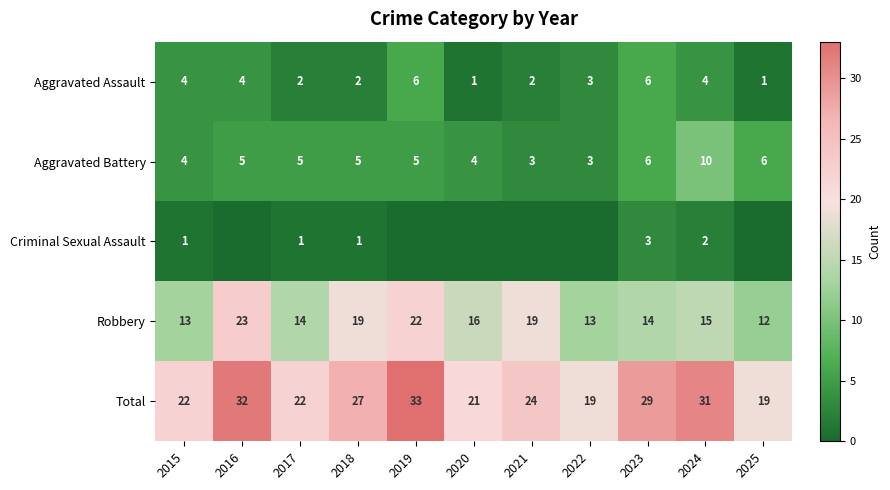

True or false: Robbery has a value of 26 at 2021.

False